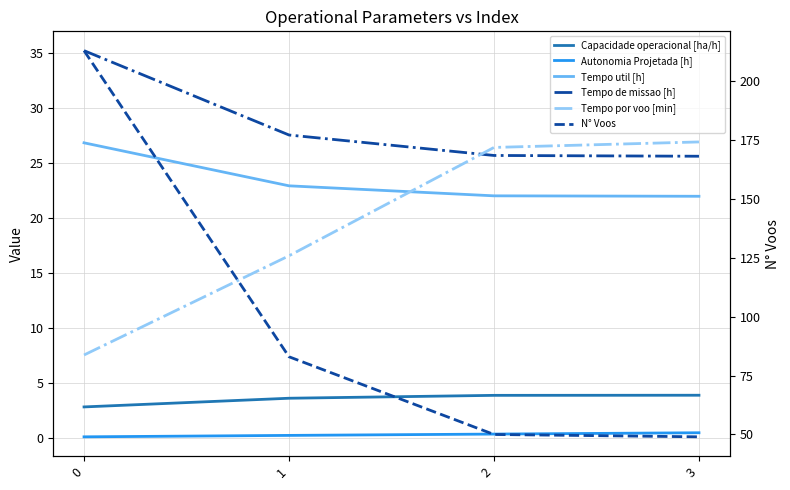

What are all the series names shown in the legend?

Capacidade operacional [ha/h], Autonomia Projetada [h], Tempo util [h], Tempo de missao [h], Tempo por voo [min], N° Voos